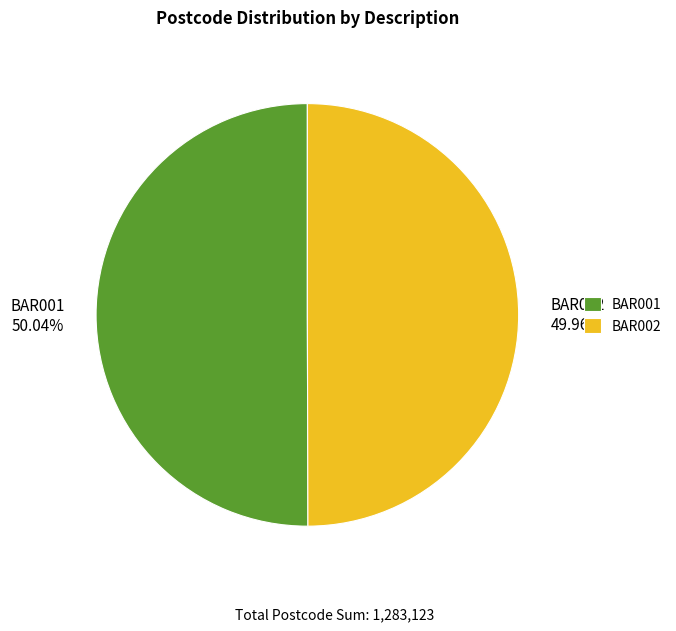

Is it true that BAR001 is 62% of the pie?

False